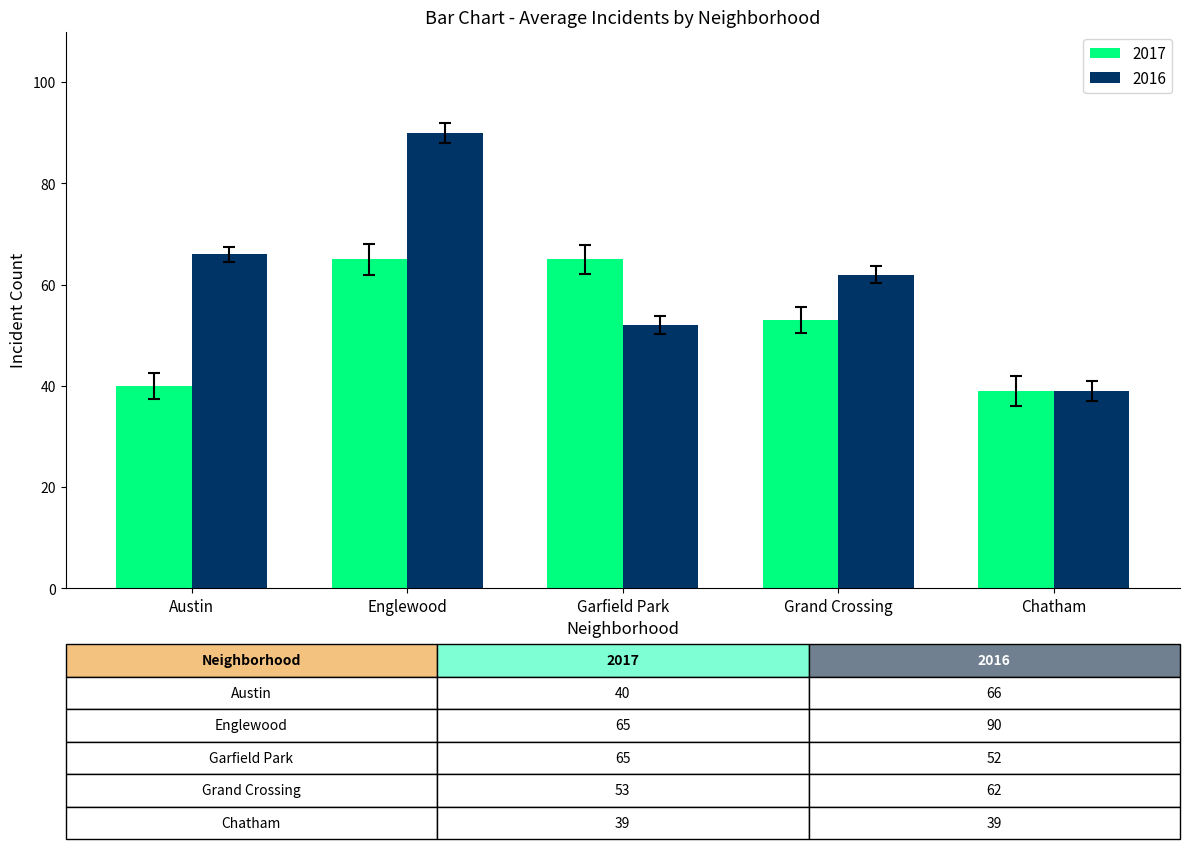

Reading left to right, transcribe all the data shown in this chart.

2017: Austin=40	Englewood=65	Garfield Park=65	Grand Crossing=53	Chatham=39
2016: Austin=66	Englewood=90	Garfield Park=52	Grand Crossing=62	Chatham=39